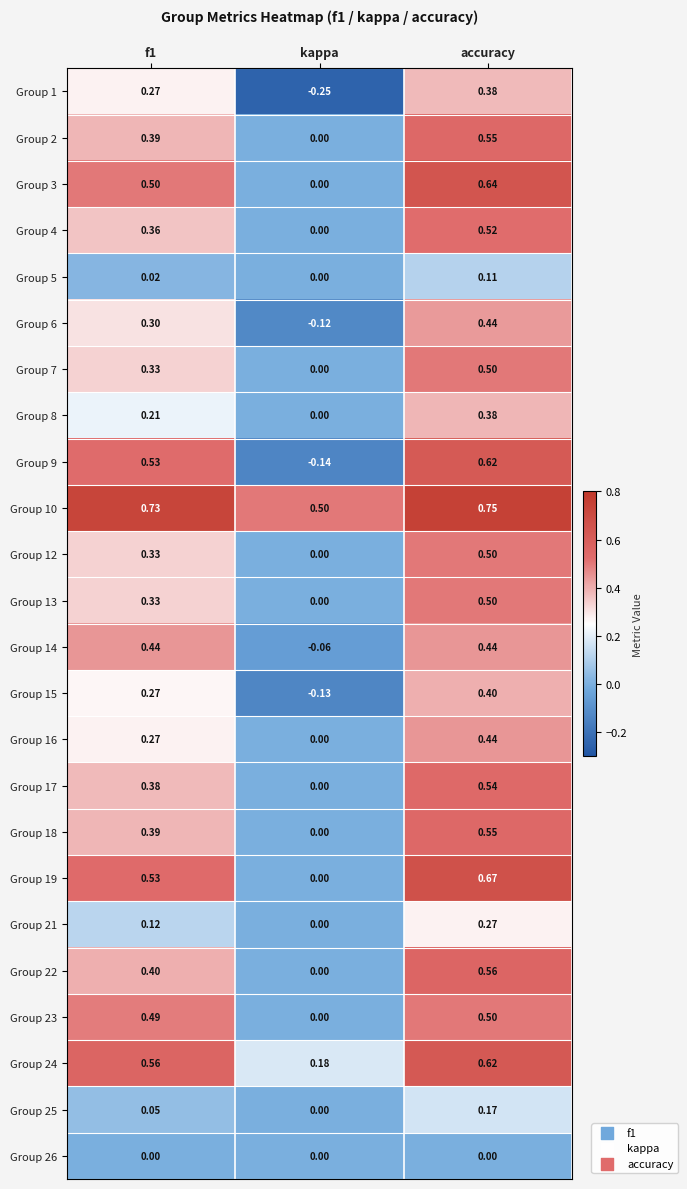

At which category is the sum across all series the highest?

accuracy